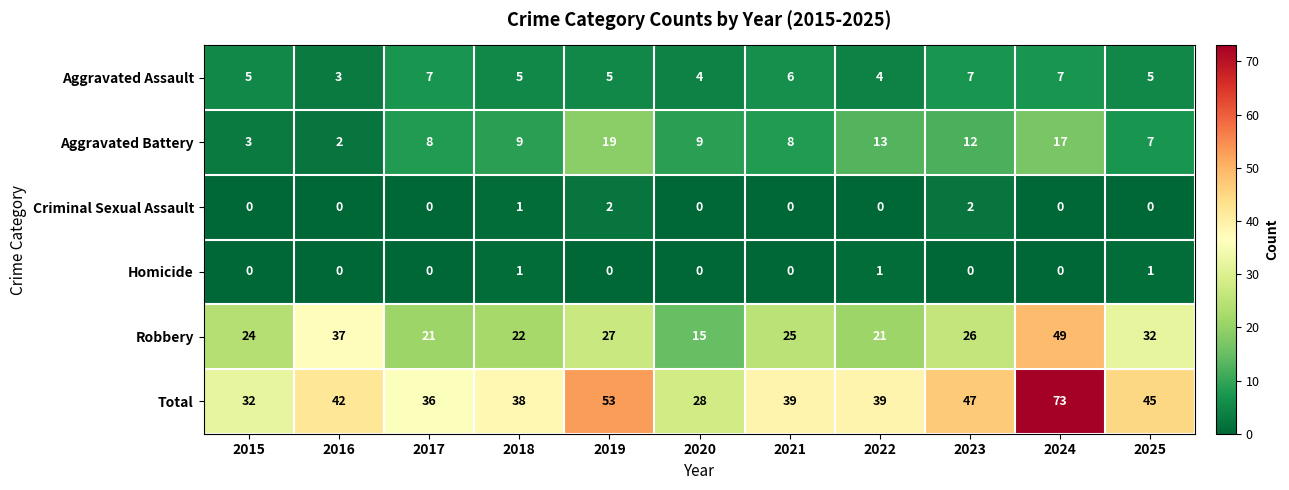

True or false: Criminal Sexual Assault has a value of 0 at 2024.

True